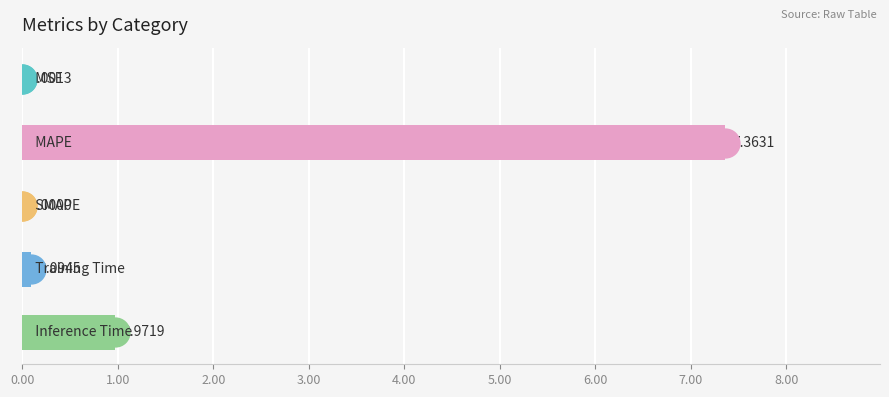

What is the sum of all values?

8.4